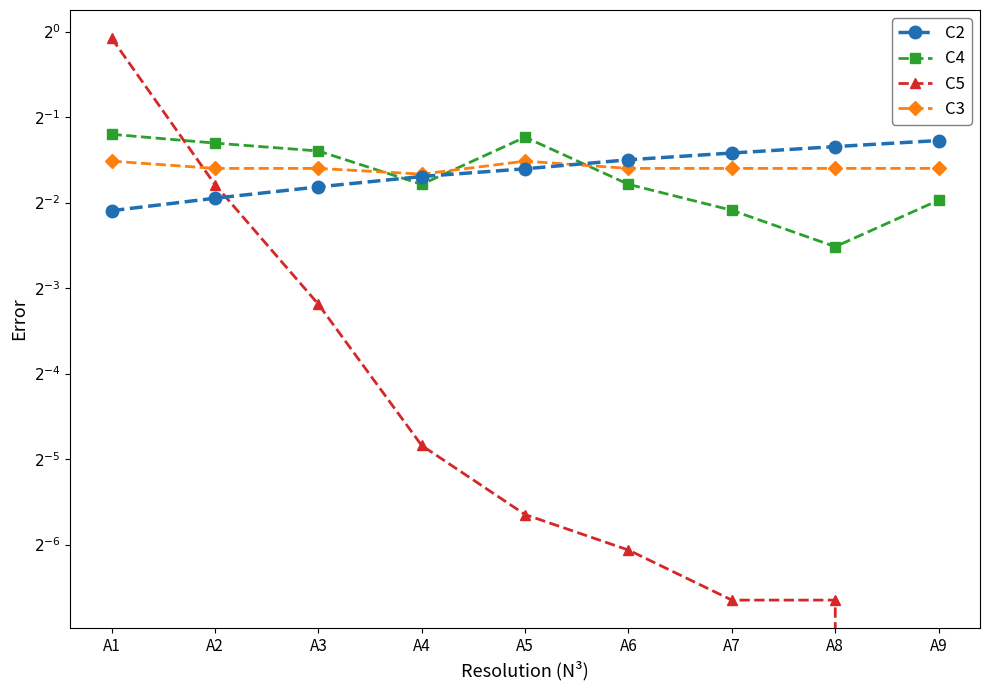

What is the value of the C4 point at the 3rd from the left?

0.4